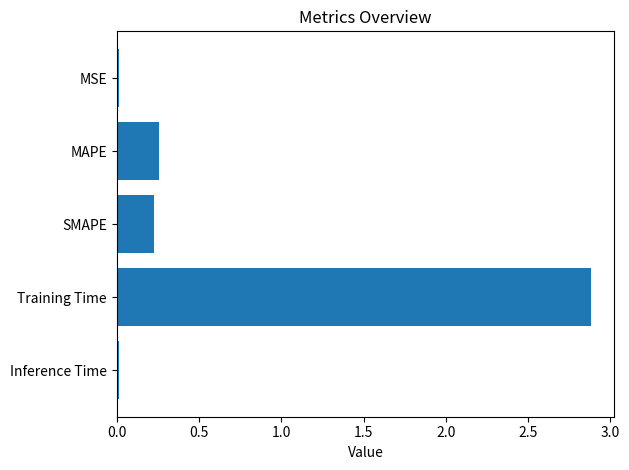

What is the difference between the maximum and minimum values?

2.9